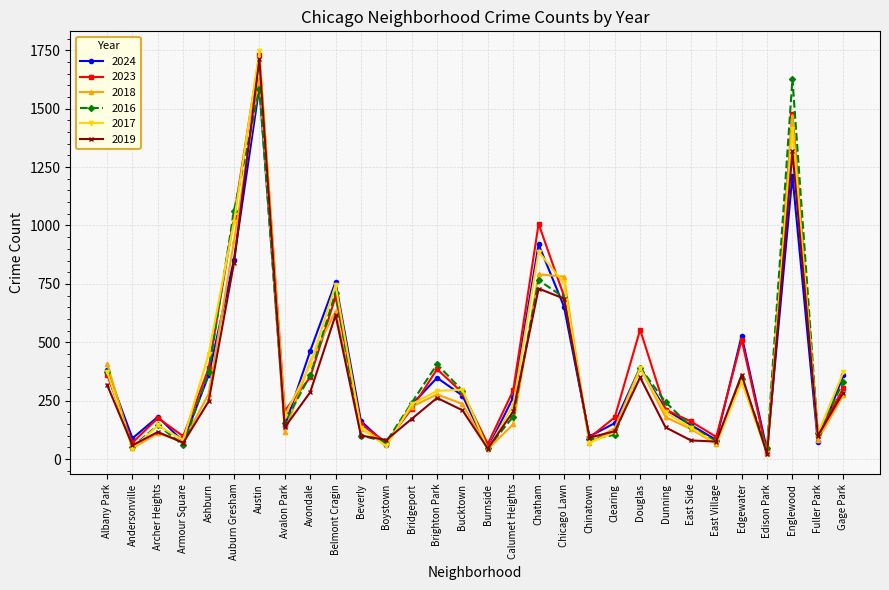

What are all the series names shown in the legend?

2024, 2023, 2018, 2016, 2017, 2019